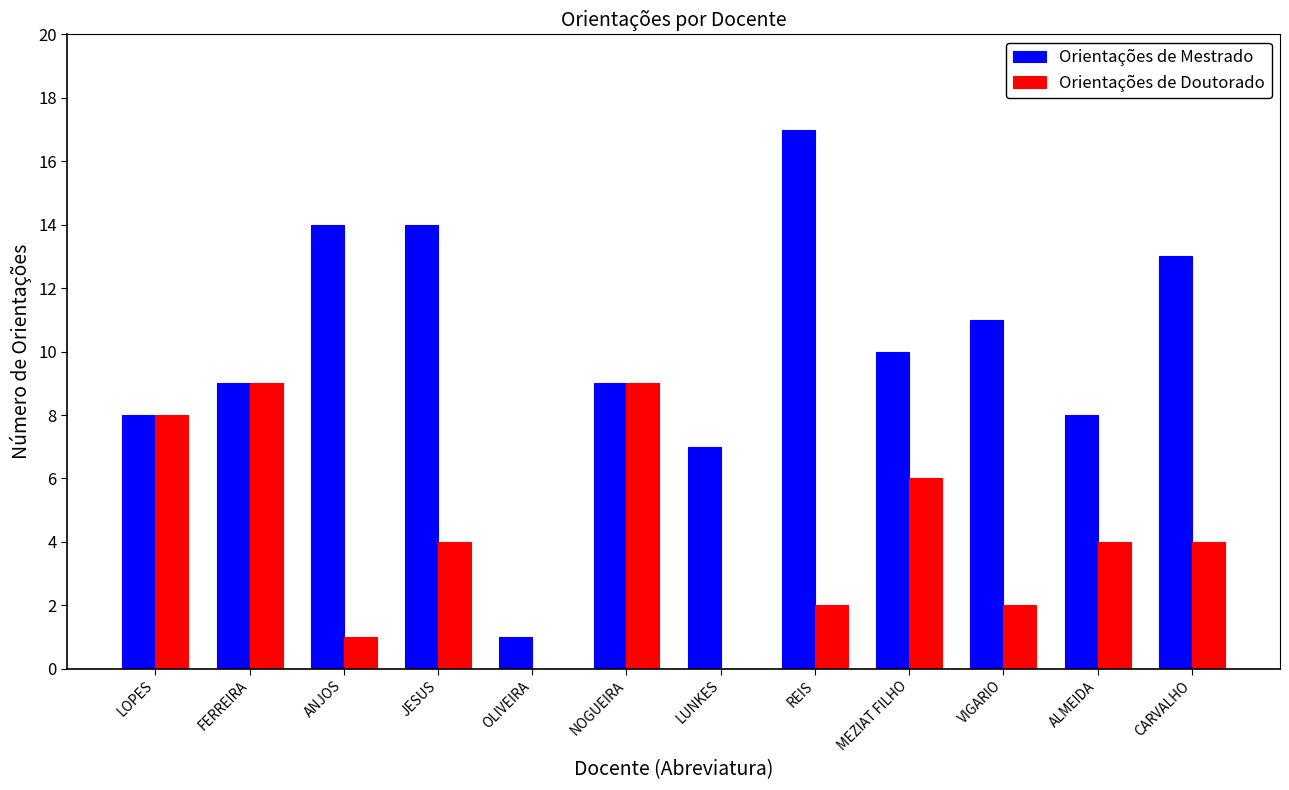

Is the value of Orientações de Mestrado at VIGARIO greater than the value of Orientações de Doutorado at MEZIAT FILHO?

Yes